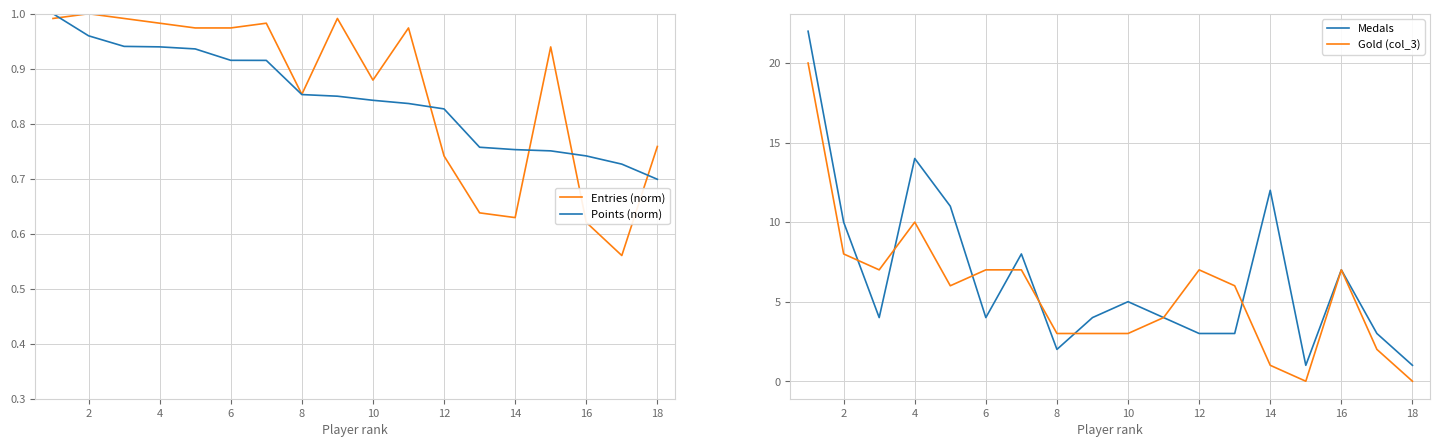

At which label is Points (norm) closest to 0?

18